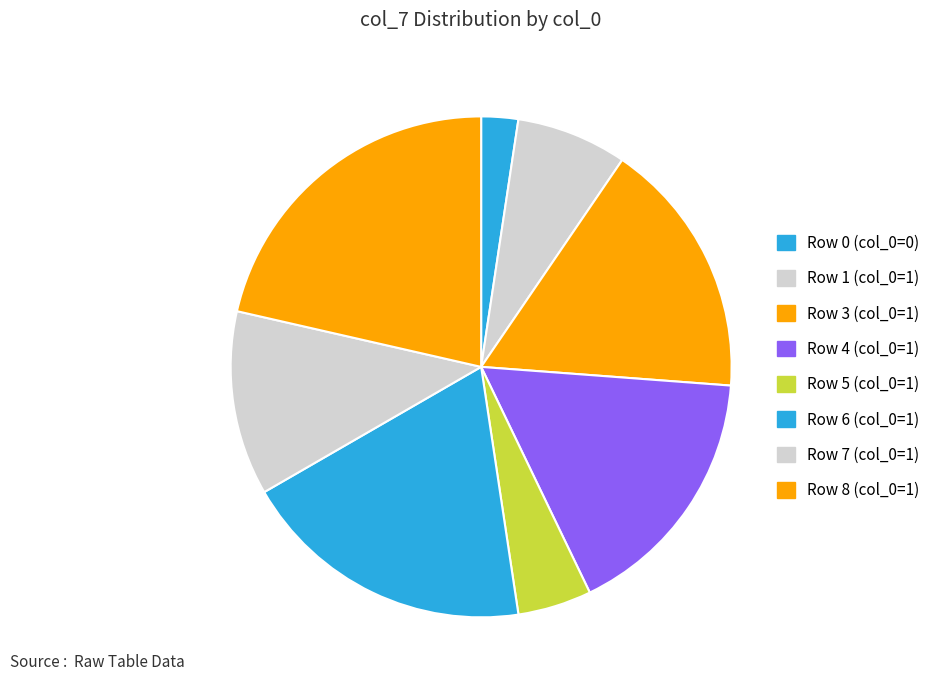

Which category has the biggest portion of the pie?

Row 8 (col_0=1)